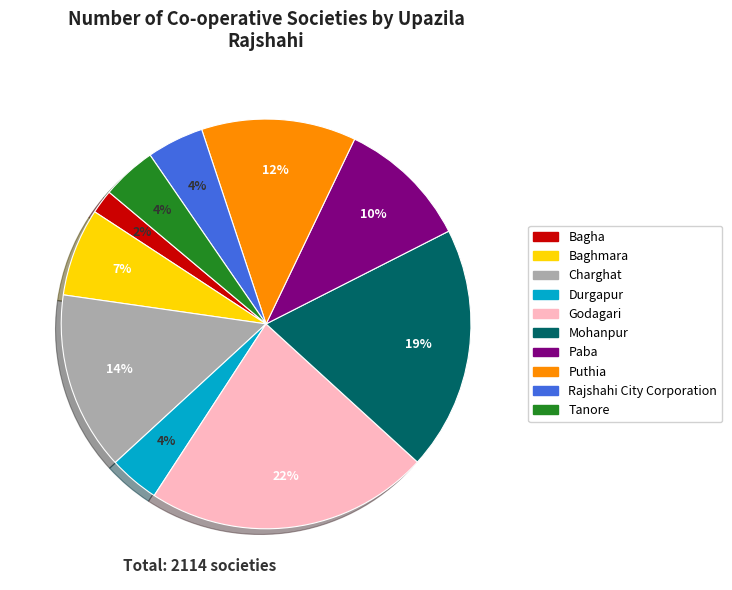

Is it true that Puthia is 12% of the pie?

True